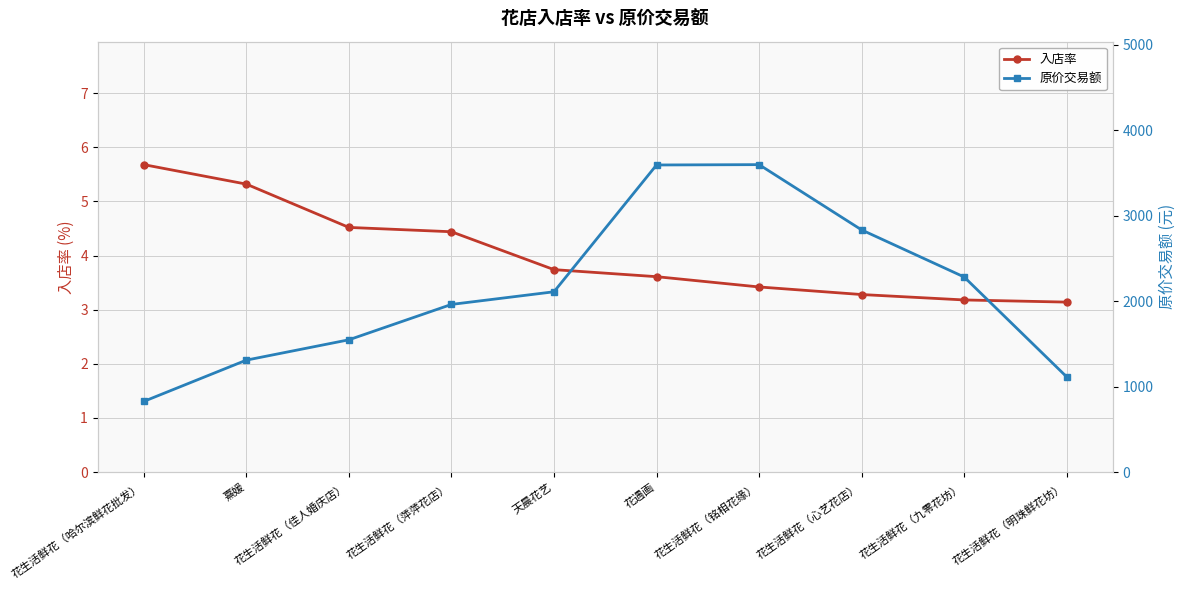

True or false: 入店率 and 原价交易额 cross at least once.

False